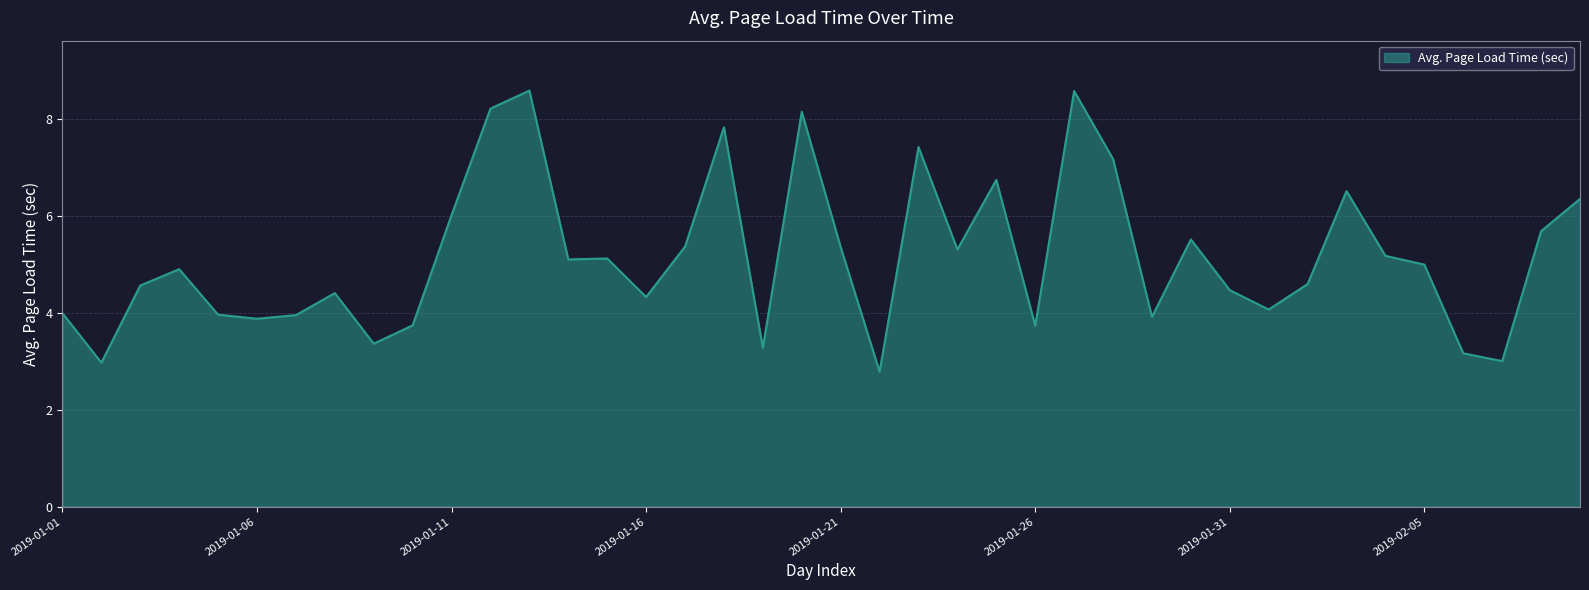

What is the minimum value shown in the chart?

2.8